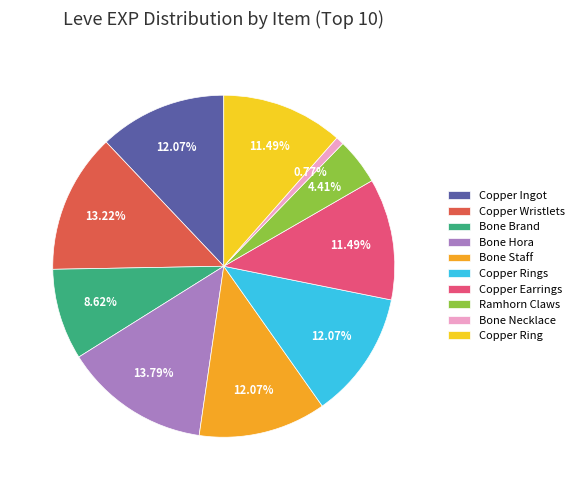

Between Copper Ring and Copper Wristlets, which is larger?

Copper Wristlets